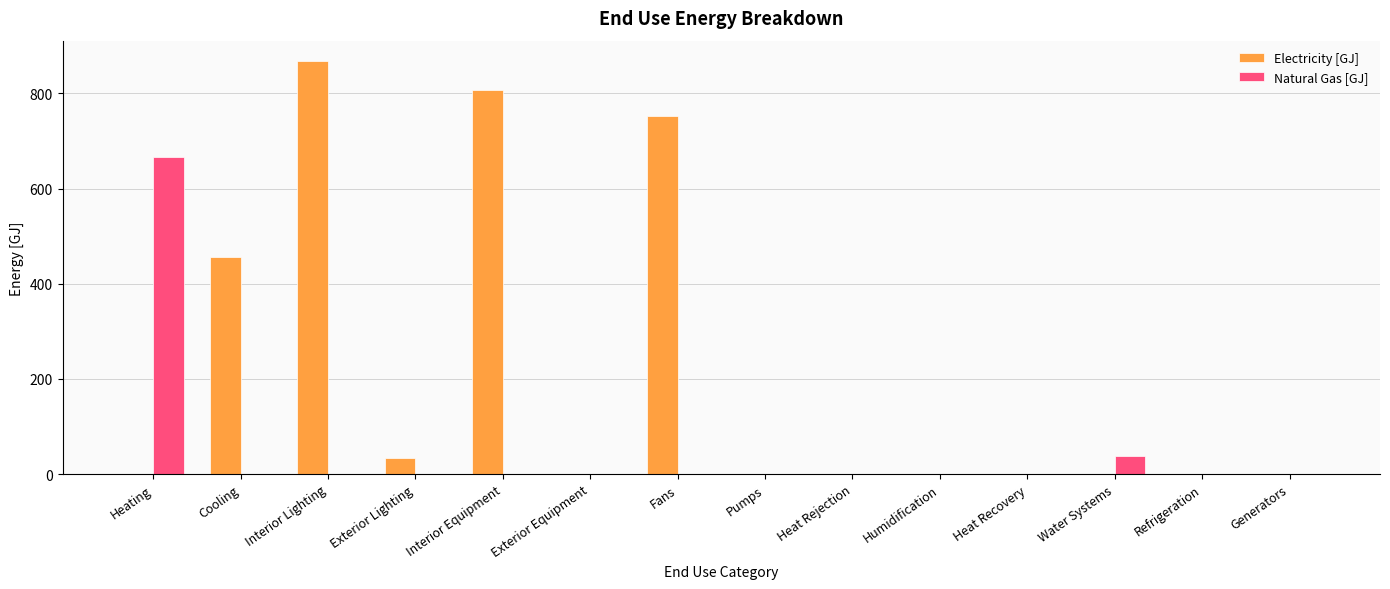

What is the maximum value for Electricity [GJ]?

867.4